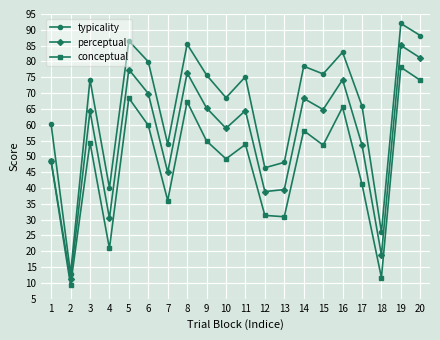

Which category has the highest value in the typicality series?

19